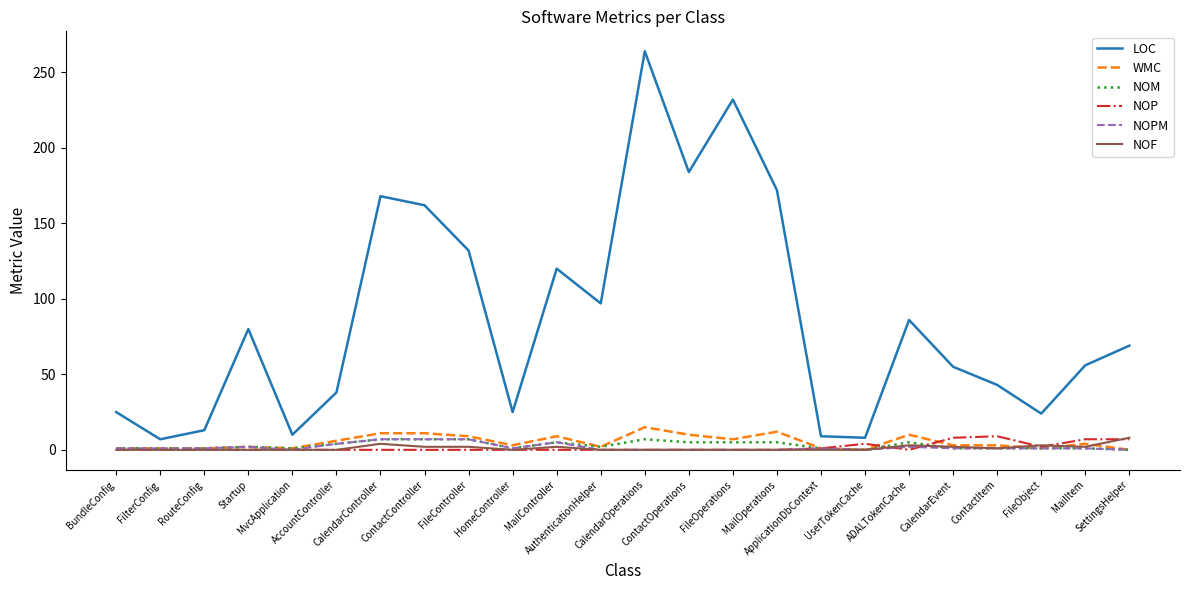

Which series has the largest total across all categories?

LOC